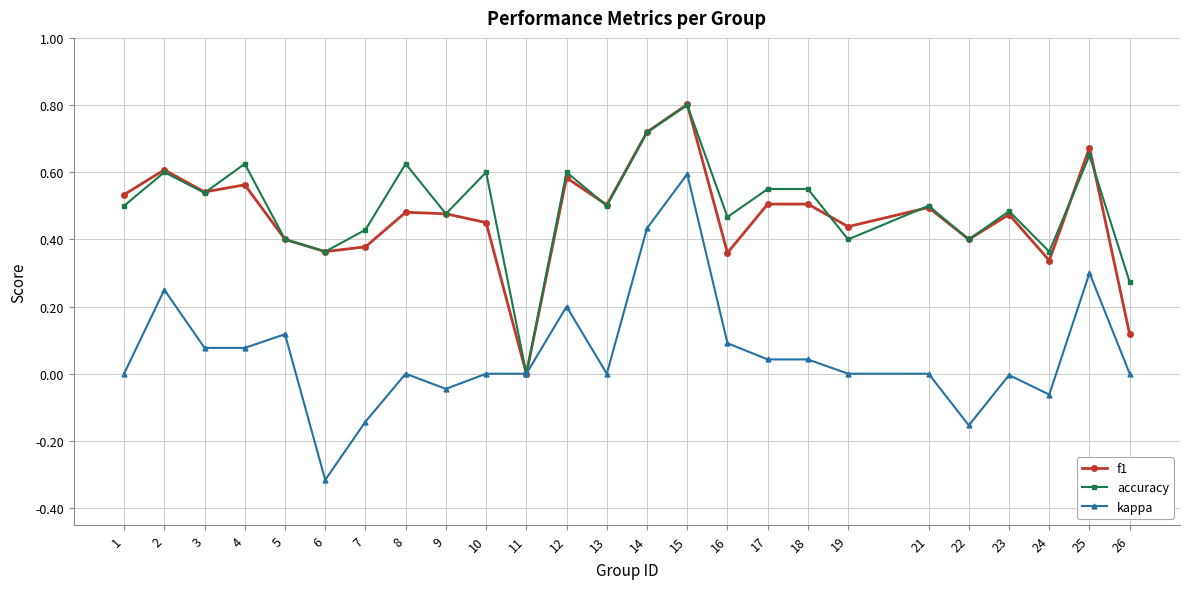

Which series changed the most between 1 and 12?

kappa